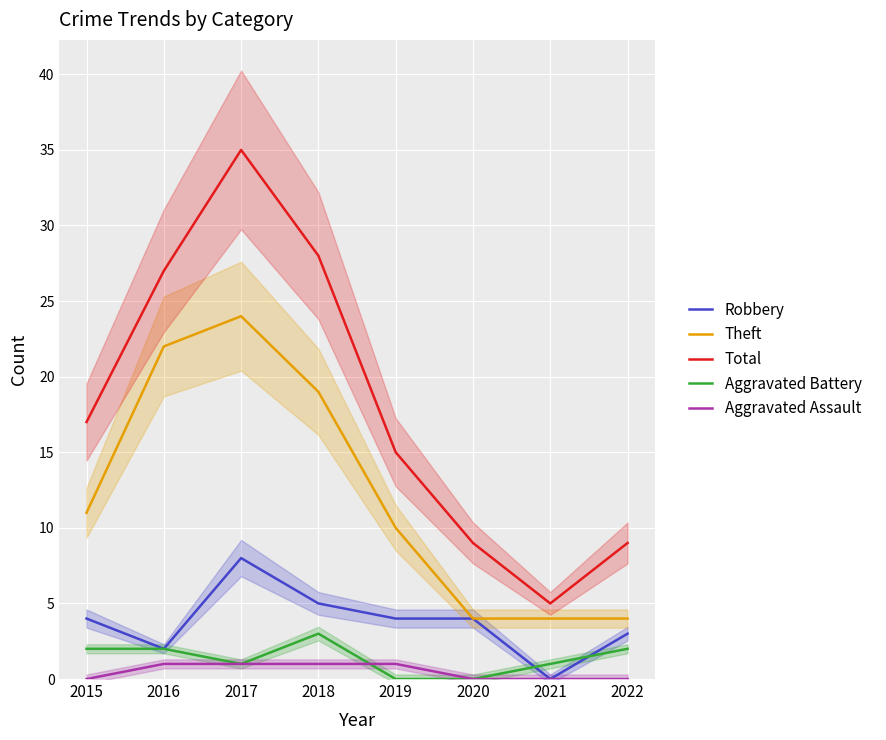

Reading left to right, what are all the values shown in this chart?

Robbery: 2015=4	2016=2	2017=8	2018=5	2019=4	2020=4	2021=0	2022=3
Theft: 2015=11	2016=22	2017=24	2018=19	2019=10	2020=4	2021=4	2022=4
Total: 2015=17	2016=27	2017=35	2018=28	2019=15	2020=9	2021=5	2022=9
Aggravated Battery: 2015=2	2016=2	2017=1	2018=3	2019=0	2020=0	2021=1	2022=2
Aggravated Assault: 2015=0	2016=1	2017=1	2018=1	2019=1	2020=0	2021=0	2022=0